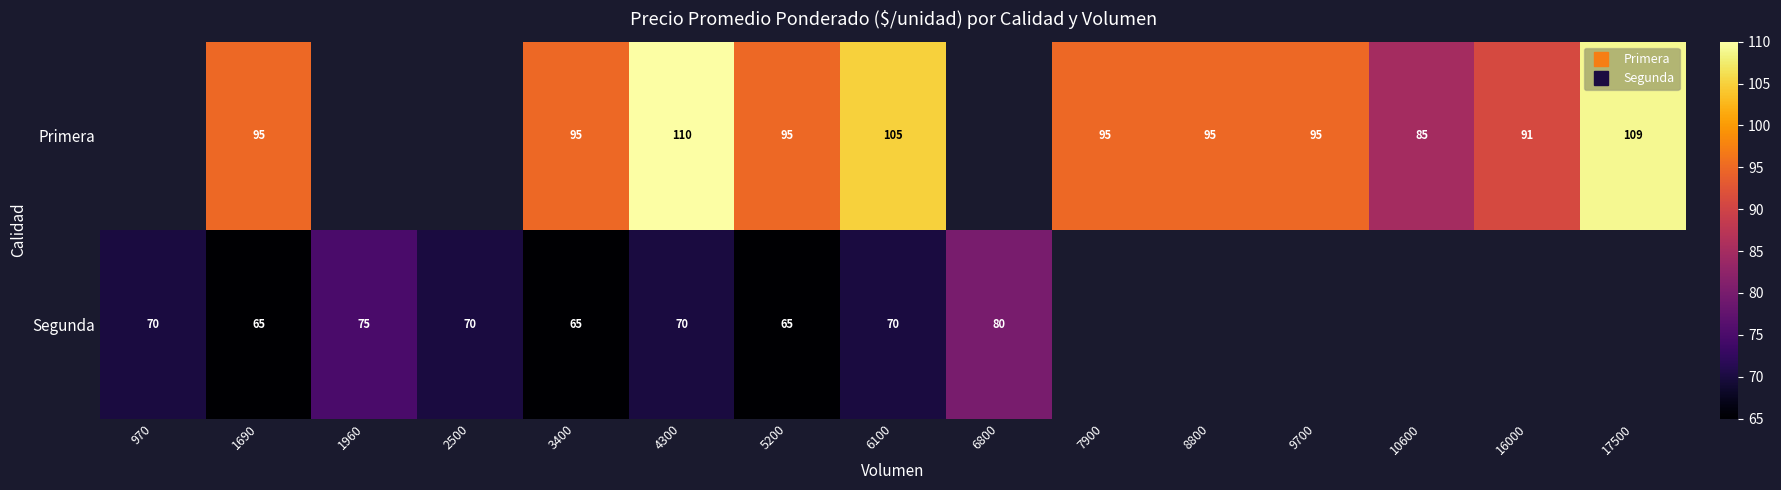

What is the minimum value shown in the chart?

65.0